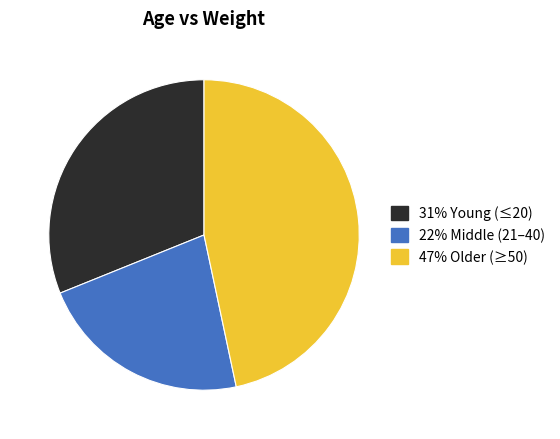

Does any single category account for the majority?

No